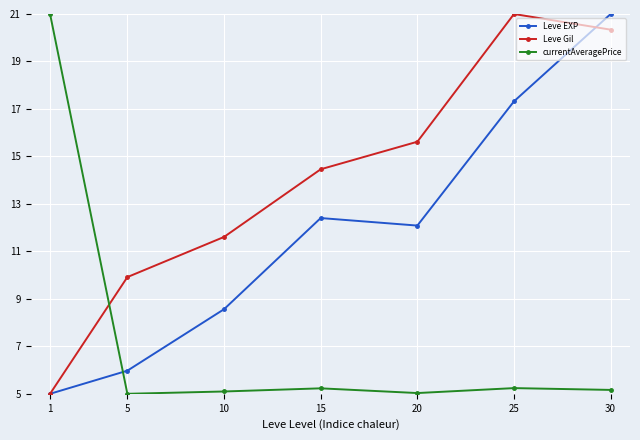

At how many categories does at least one series exceed 10?

6